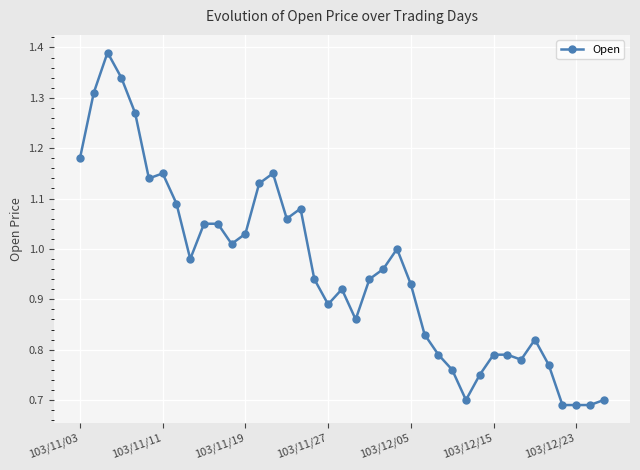

True or false: the data has more than 0 interior local peaks.

True